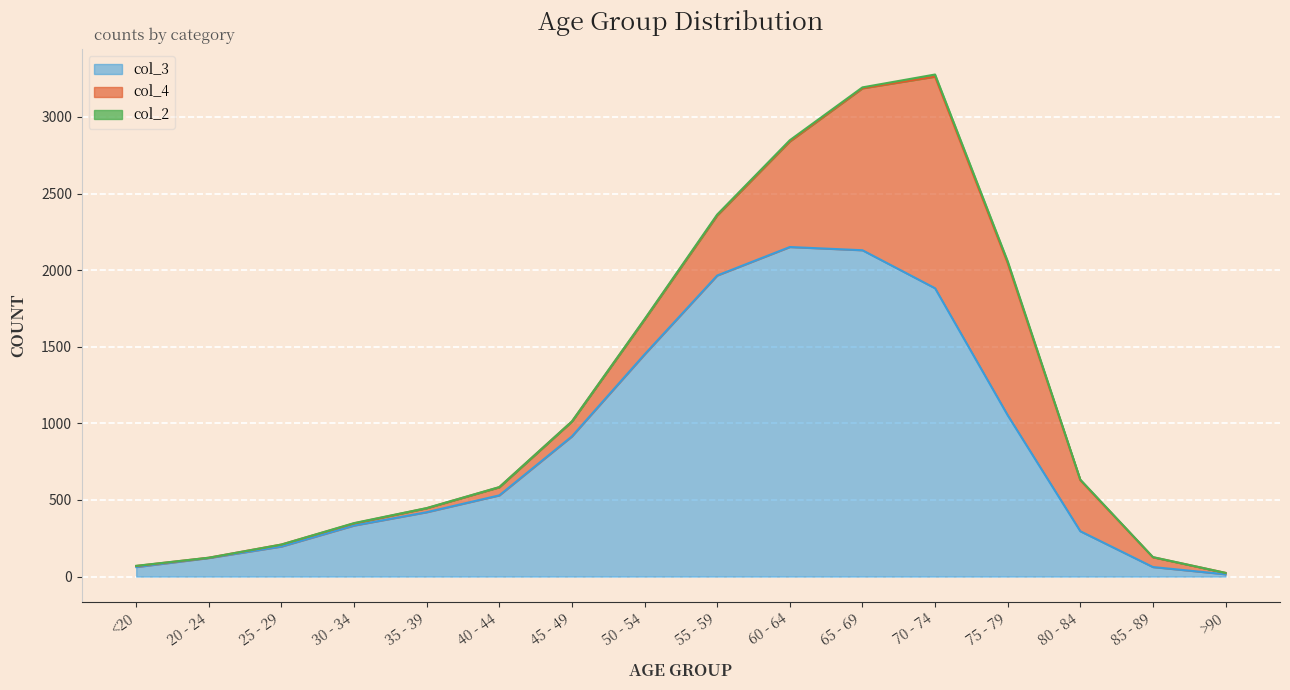

The col_3 series shows 2151 at 60 - 64. True or false?

True